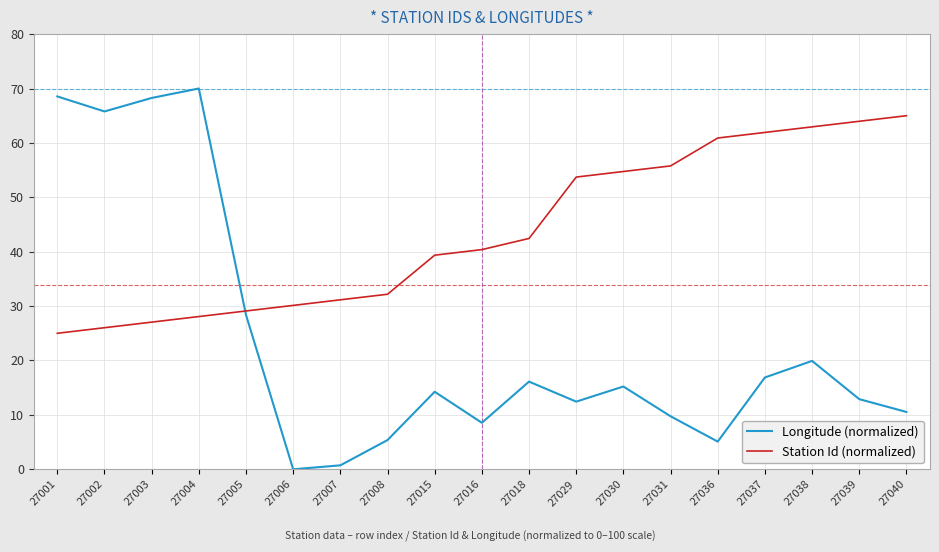

What is the difference between the maximum and minimum values in the Station Id (normalized) series?

40.0